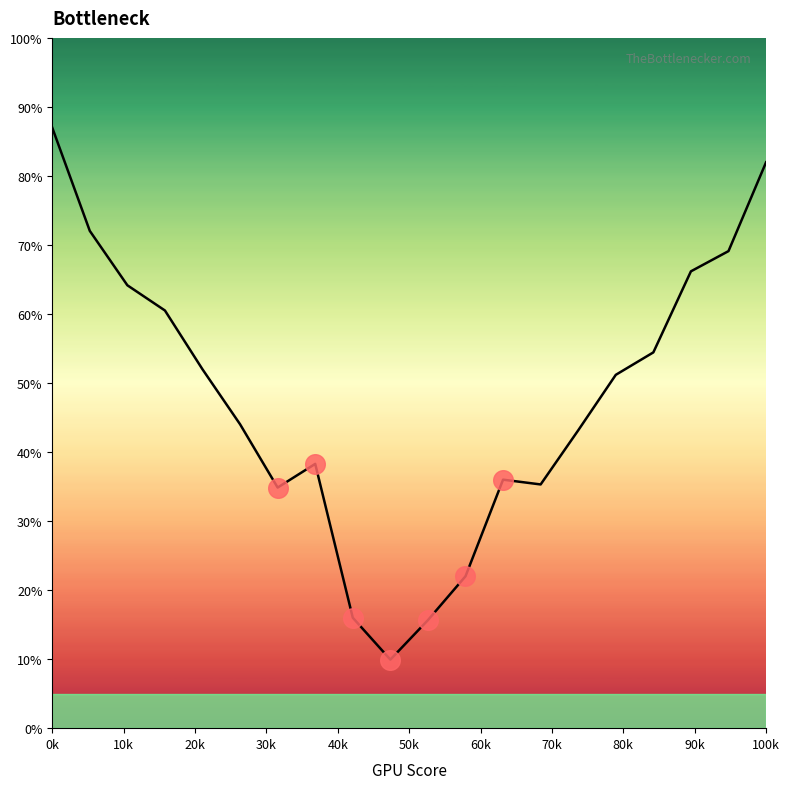

What is the difference between the maximum and minimum values?

77.1